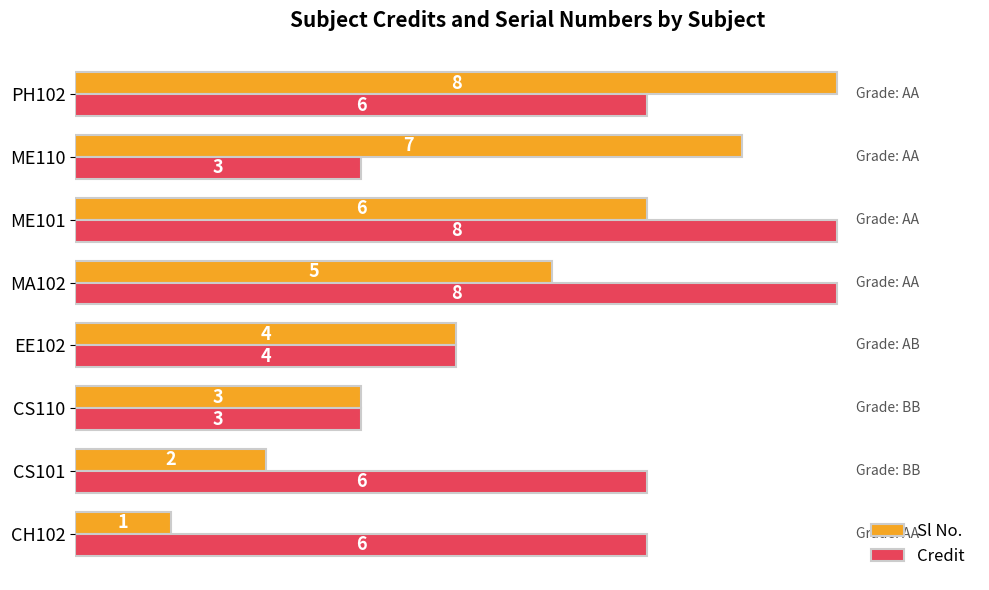

What is the highest value of the Sl No. series?

8